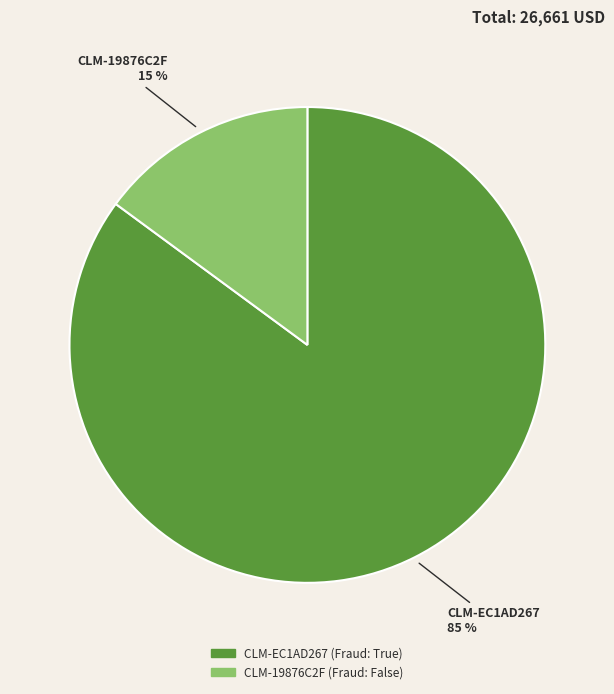

What is the ratio of the value at CLM-19876C2F to the value at CLM-EC1AD267?

0.2